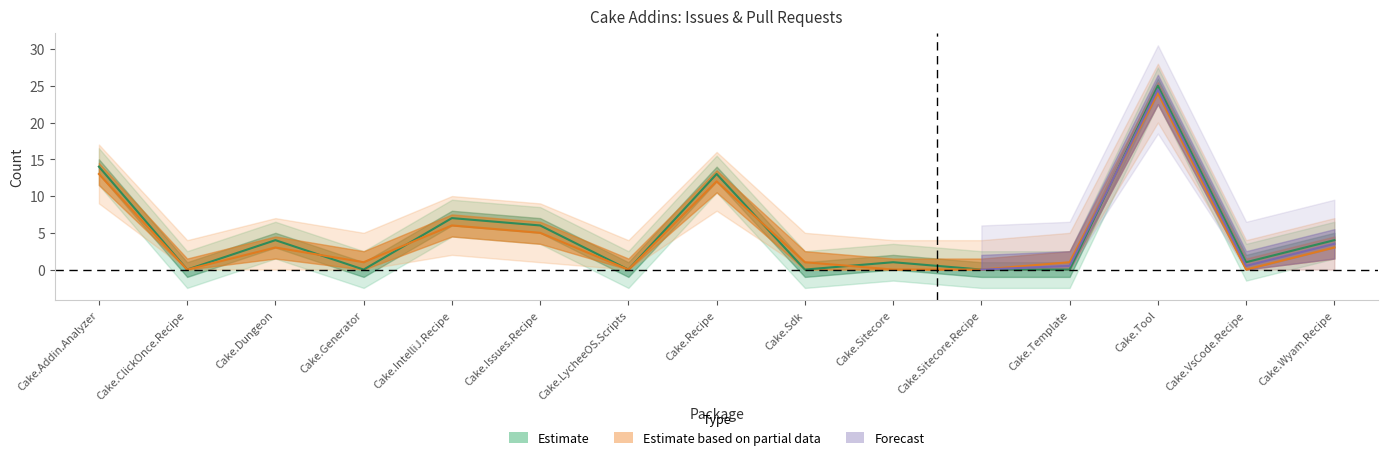

Rank the categories by Issues count value from lowest to highest.

Cake.ClickOnce.Recipe, Cake.Generator, Cake.LycheeOS.Scripts, Cake.Sdk, Cake.Sitecore.Recipe, Cake.Template, Cake.Sitecore, Cake.VsCode.Recipe, Cake.Dungeon, Cake.Wyam.Recipe, Cake.Issues.Recipe, Cake.IntelliJ.Recipe, Cake.Recipe, Cake.Addin.Analyzer, Cake.Tool